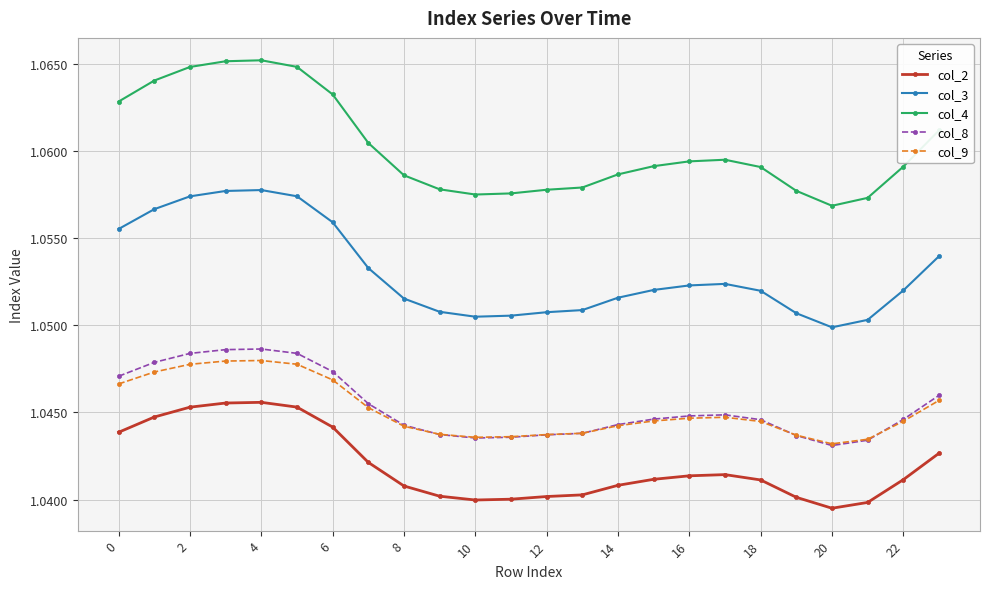

True or false: col_3 and col_8 intersect in this chart.

False